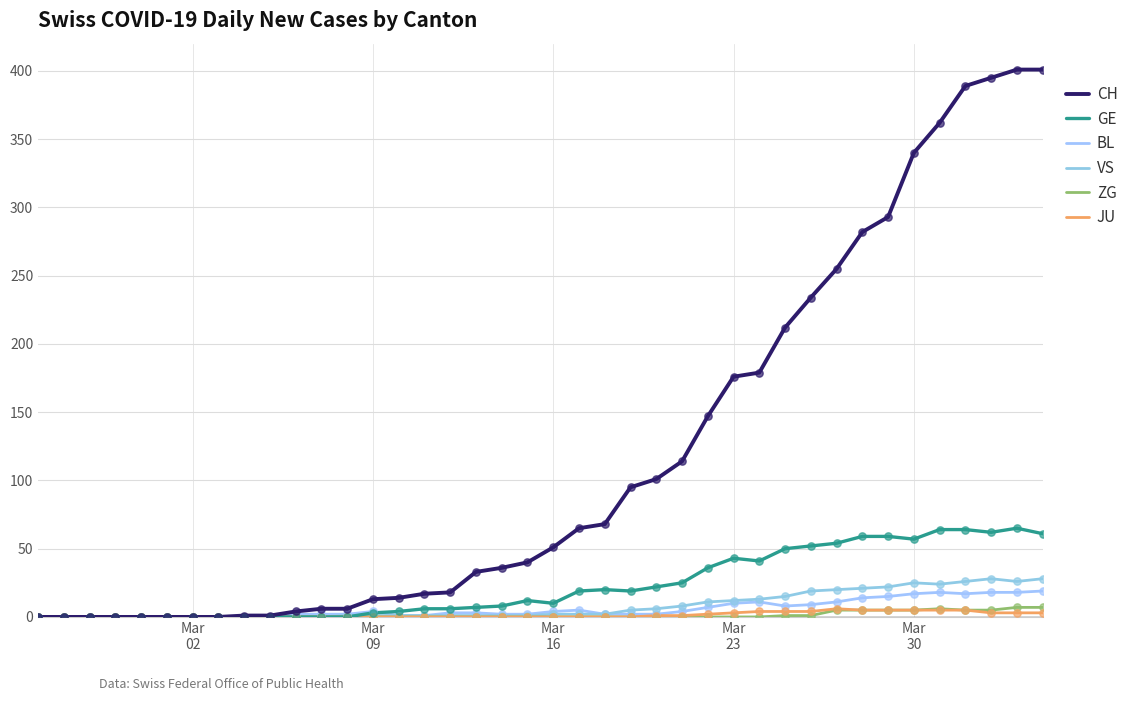

At how many categories does at least one series exceed 119?

14